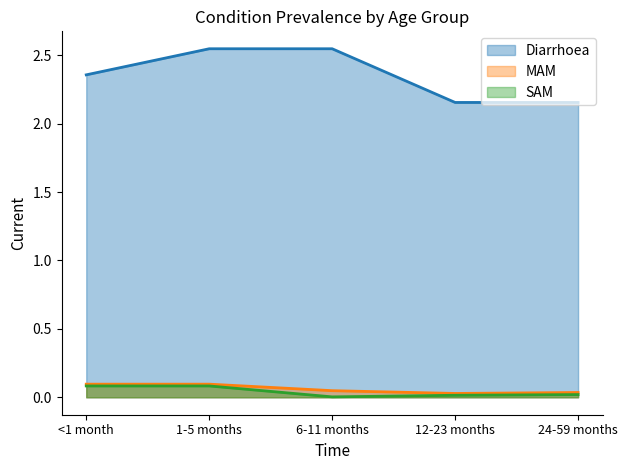

What is the difference between the second highest and second lowest values in the SAM series?

0.1